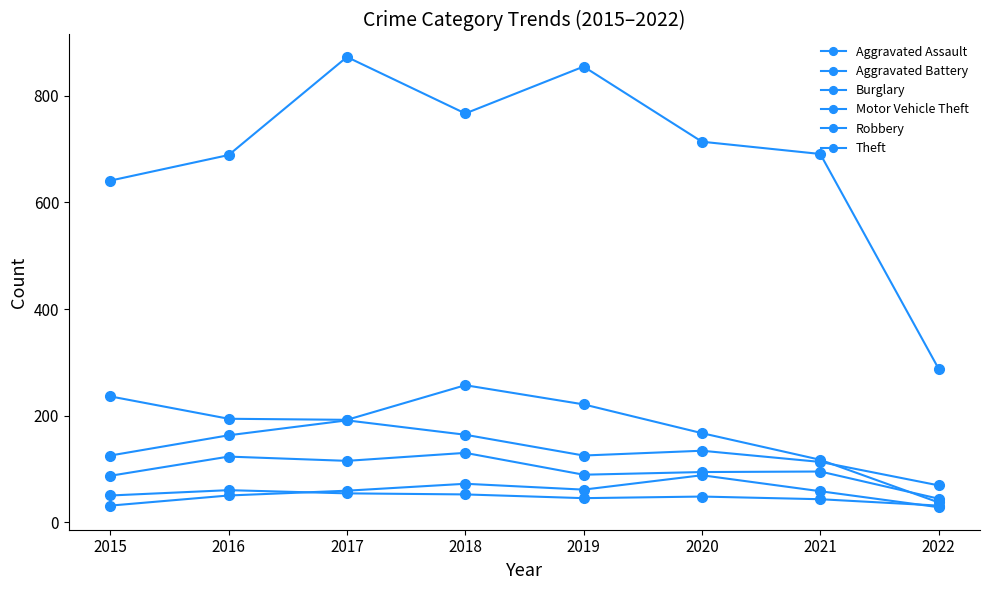

At 2021, list the series in order from smallest to largest.

Aggravated Battery, Aggravated Assault, Robbery, Motor Vehicle Theft, Burglary, Theft